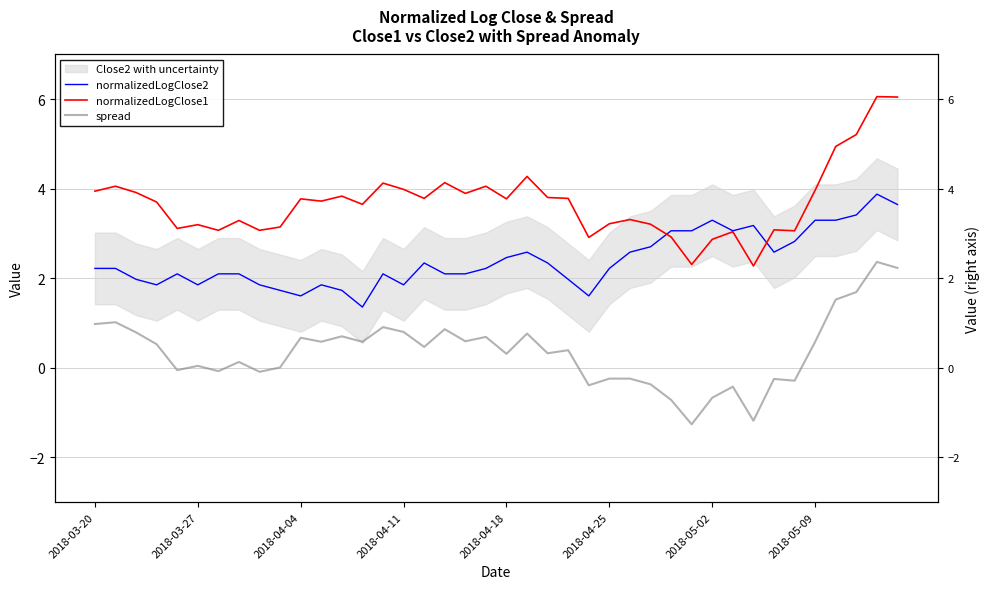

Where is normalizedLogClose1 nearest to the value 4?

2018-04-11